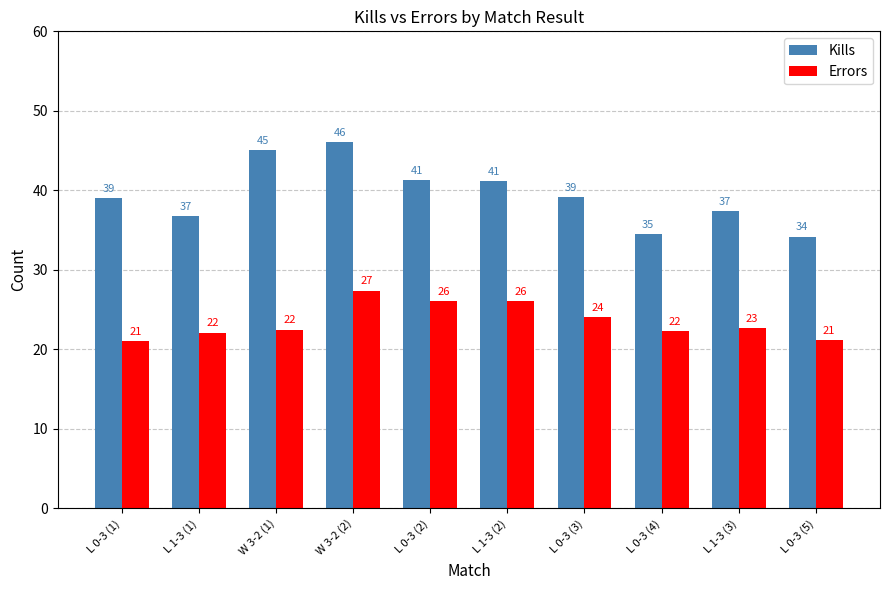

Which series has the largest range (max minus min)?

Kills